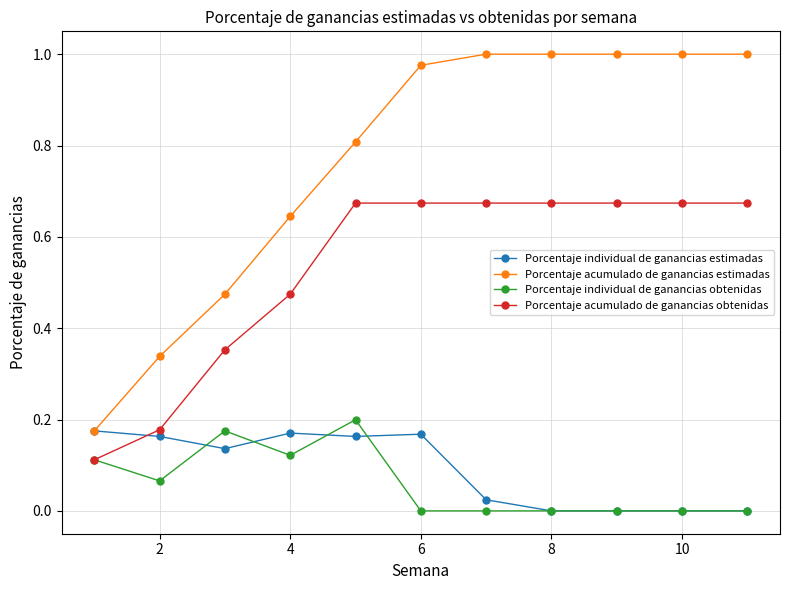

What are all the series names shown in the legend?

Porcentaje individual de ganancias estimadas, Porcentaje acumulado de ganancias estimadas, Porcentaje individual de ganancias obtenidas, Porcentaje acumulado de ganancias obtenidas